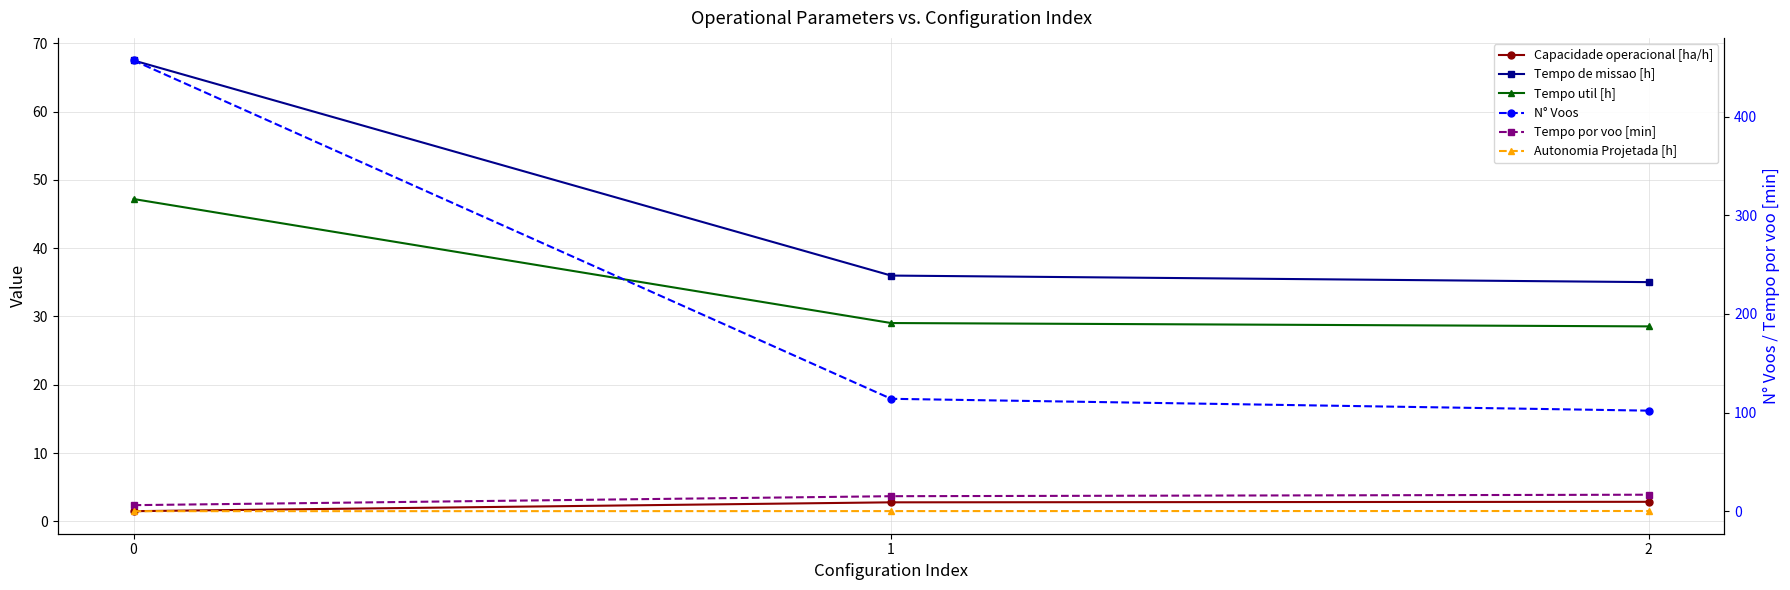

Which has a higher value, 2 or 1?

2